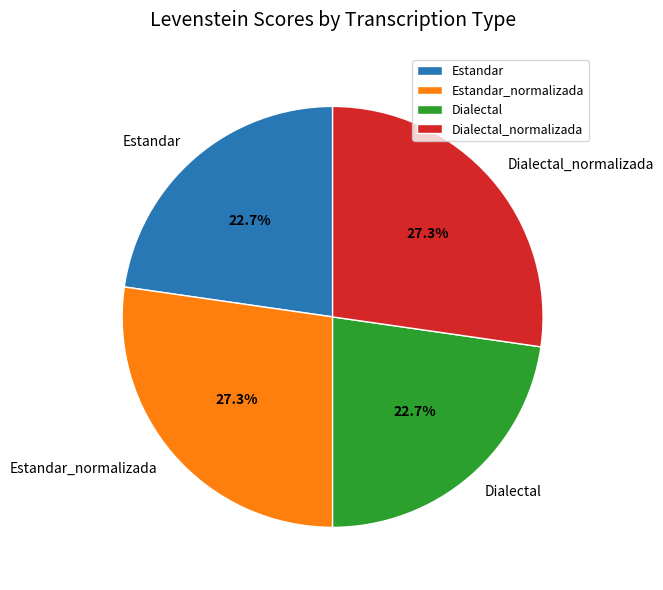

Combined, do Dialectal and Estandar account for over 50%?

No